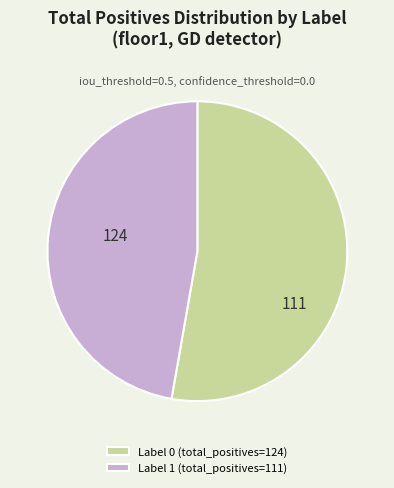

Which slice represents more than half of the pie?

Label 0 (total_positives=124)